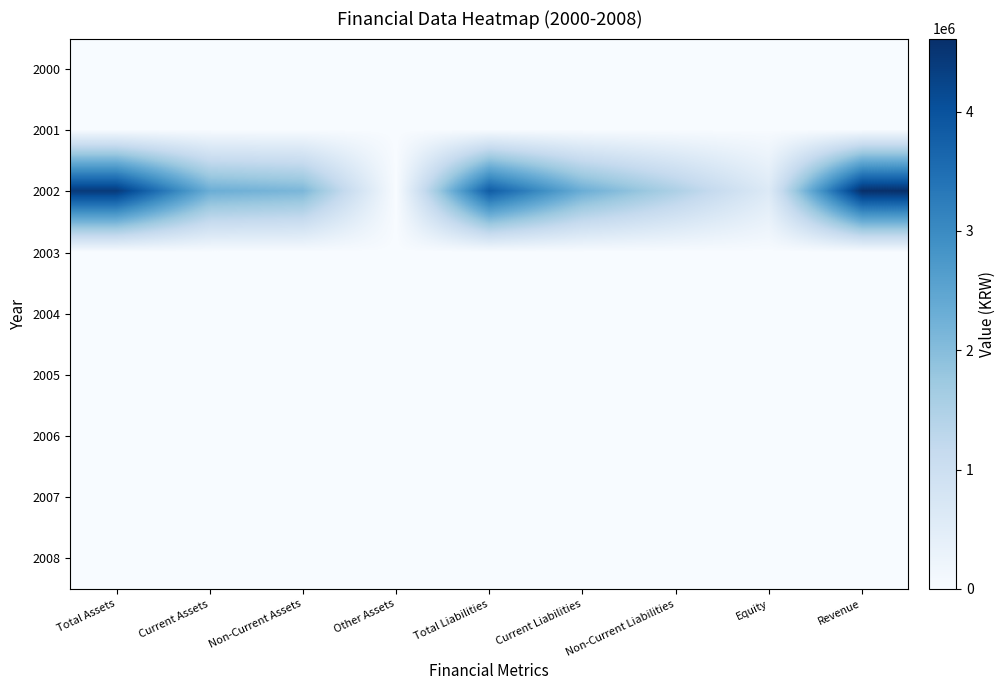

Rank the series at Equity from highest to lowest value.

2002, 2000, 2001, 2003, 2004, 2005, 2006, 2007, 2008